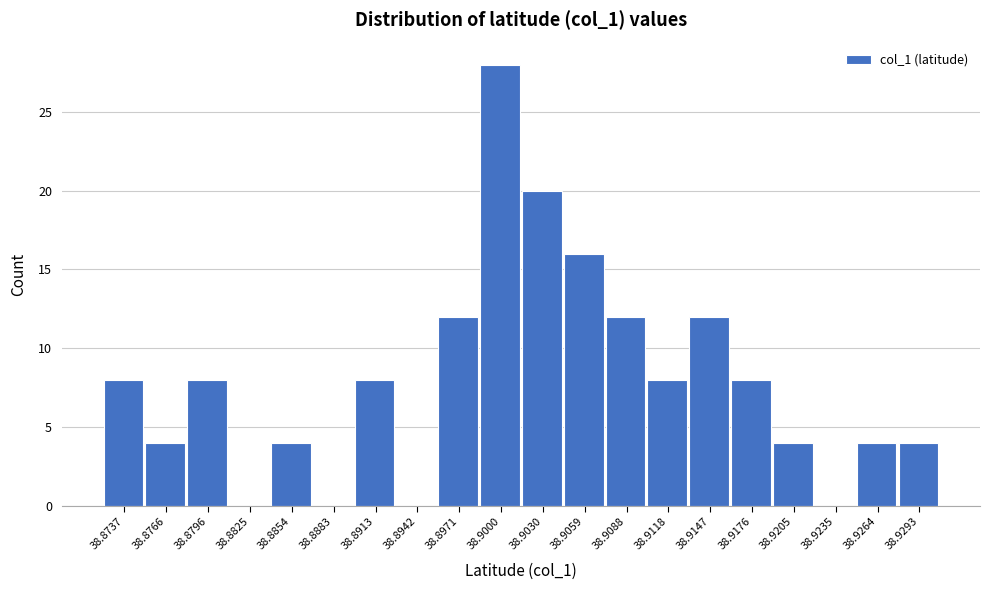

Reading right to left, list all the values displayed in this chart.

38.9293=4	38.9264=4	38.9235=0	38.9205=4	38.9176=8	38.9147=12	38.9118=8	38.9088=12	38.9059=16	38.9030=20	38.9000=28	38.8971=12	38.8942=0	38.8913=8	38.8883=0	38.8854=4	38.8825=0	38.8796=8	38.8766=4	38.8737=8